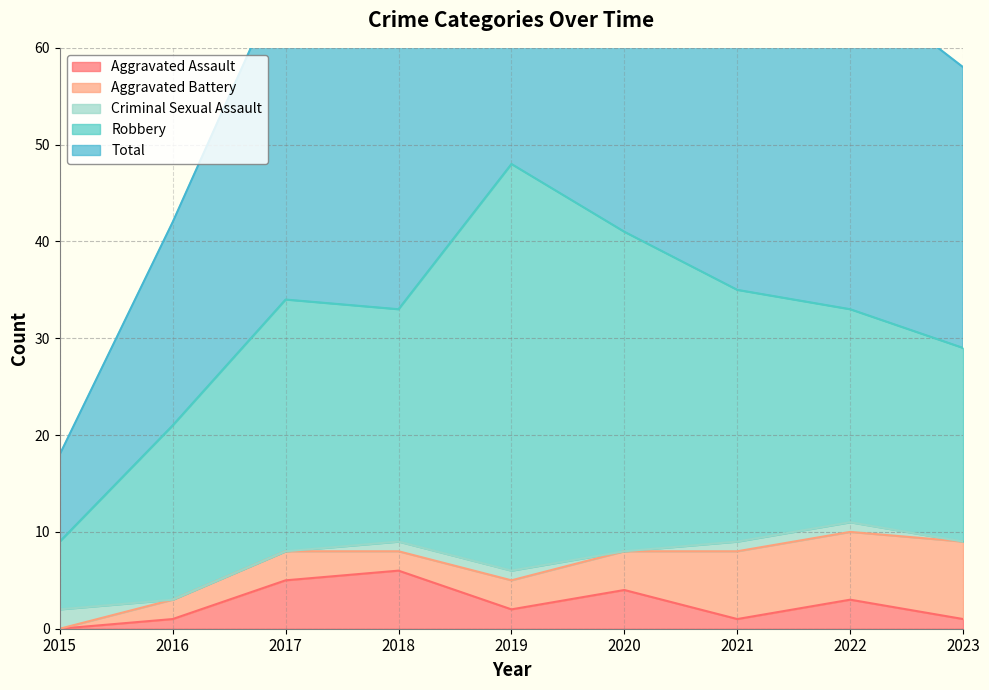

Reading left to right, extract all data points from this chart.

Aggravated Assault: 0	1	5	6	2	4	1	3	1
Aggravated Battery: 0	2	3	2	3	4	7	7	8
Criminal Sexual Assault: 2	0	0	1	1	0	1	1	0
Robbery: 7	18	26	24	42	33	26	22	20
Total: 9	21	34	33	48	41	35	34	29